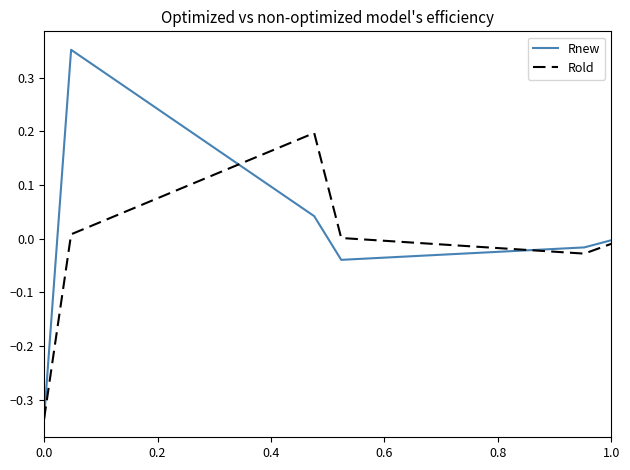

True or false: Rold and Rnew cross at least once.

True